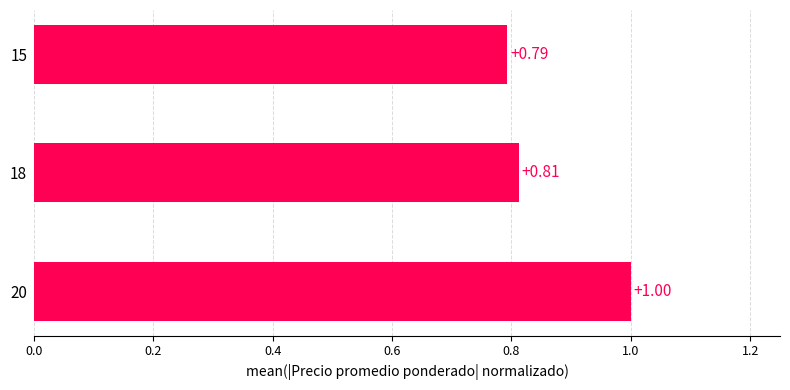

Are the bars horizontal?

Yes